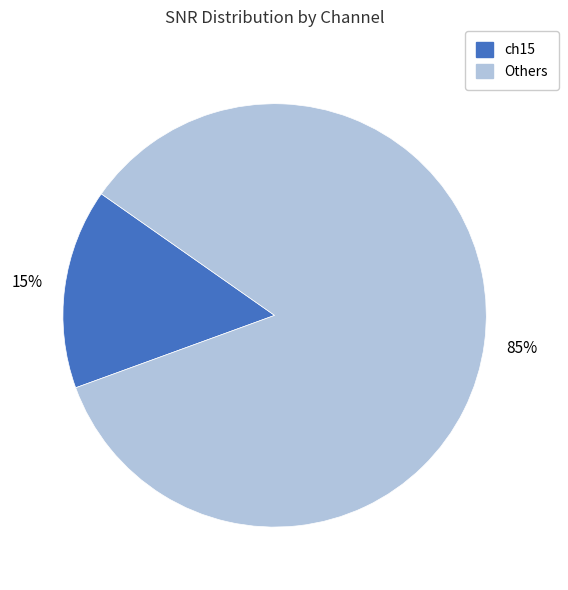

Does any single category account for the majority?

Yes